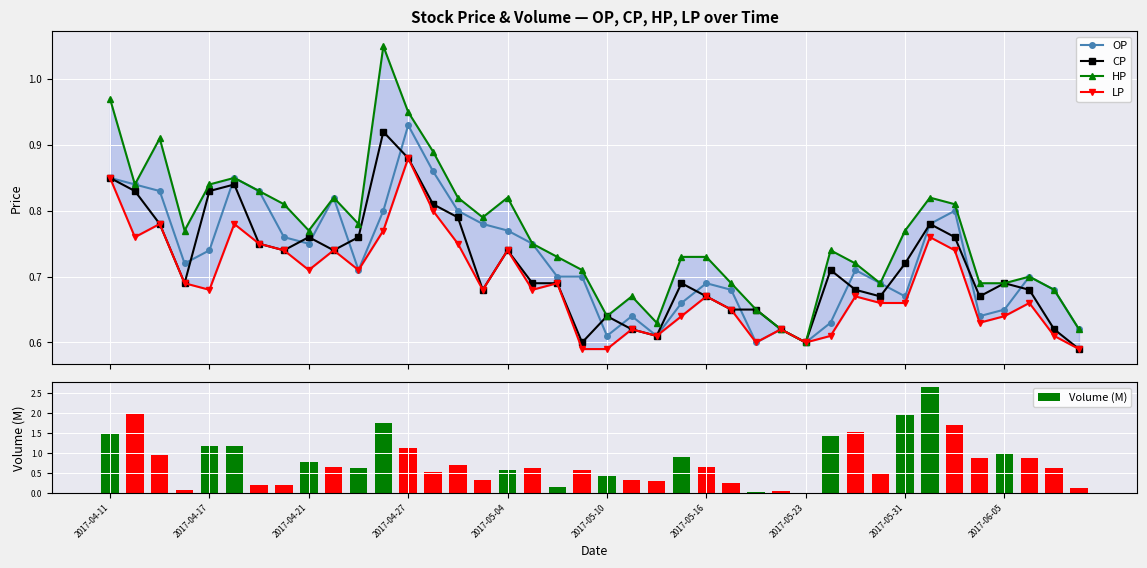

What is the average value of the Volume (M) series?

0.8